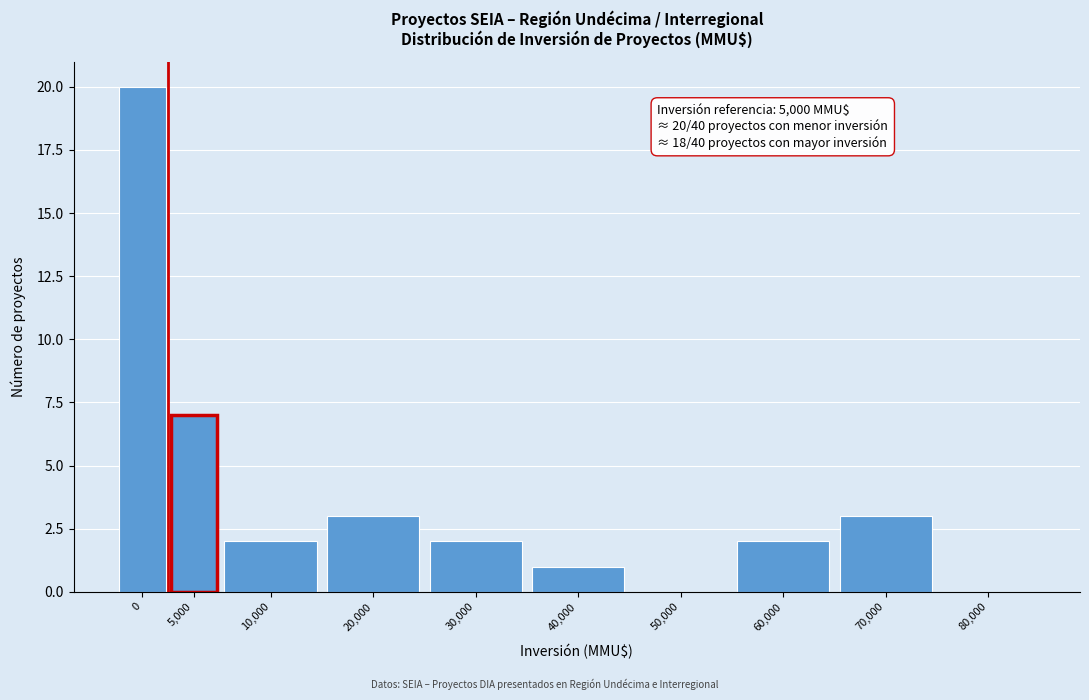

Reading right to left, list all the values displayed in this chart.

80,000=0	70,000=3	60,000=2	50,000=0	40,000=1	30,000=2	20,000=3	10,000=2	5,000=7	0=20